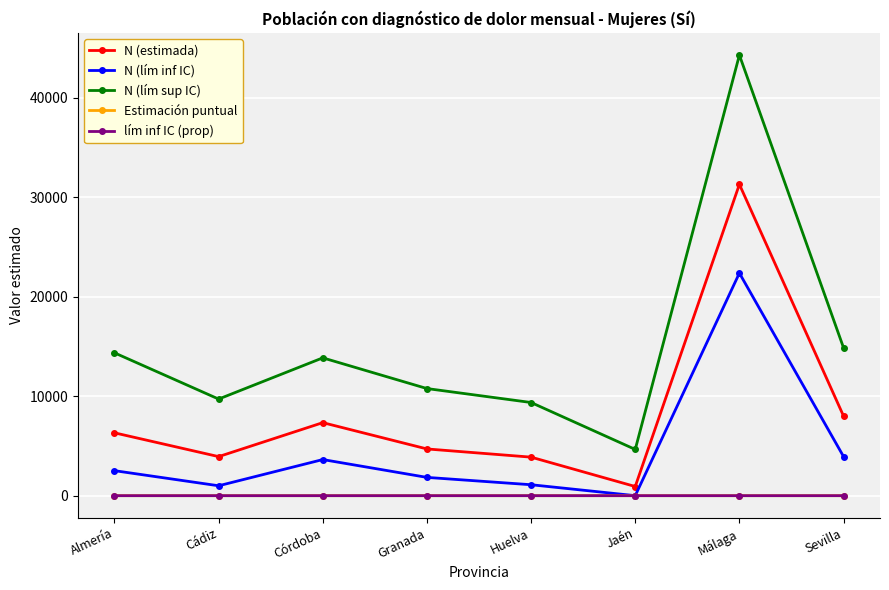

At which label does N (lím sup IC) first exceed 13857?

Almería